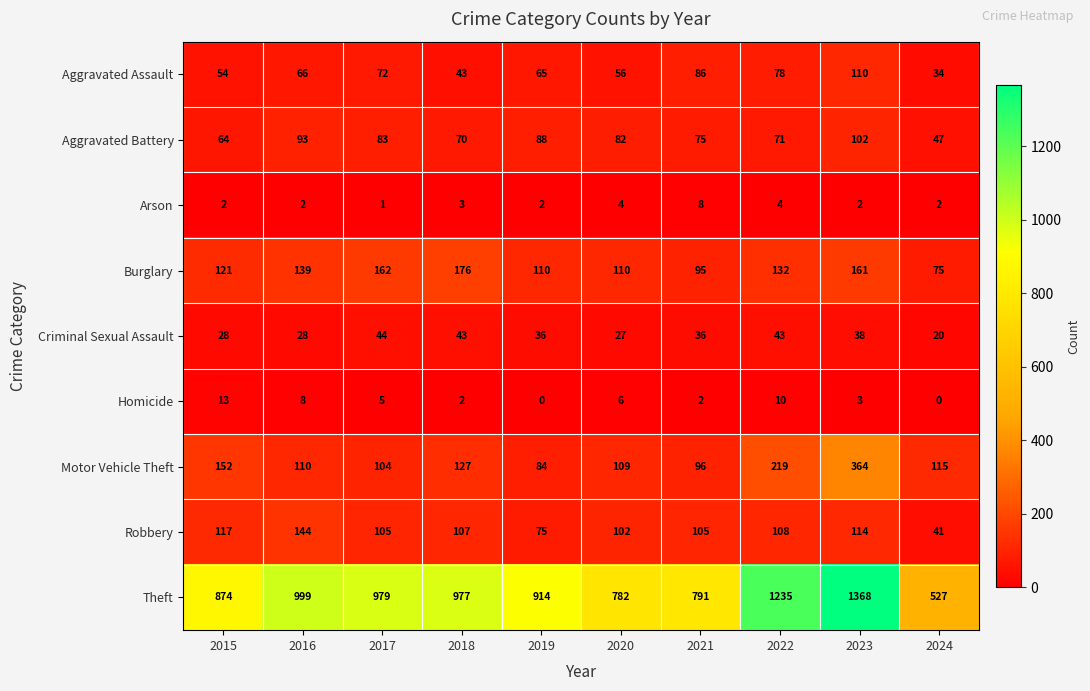

What is the spread (max minus min) of values at 2016?

997